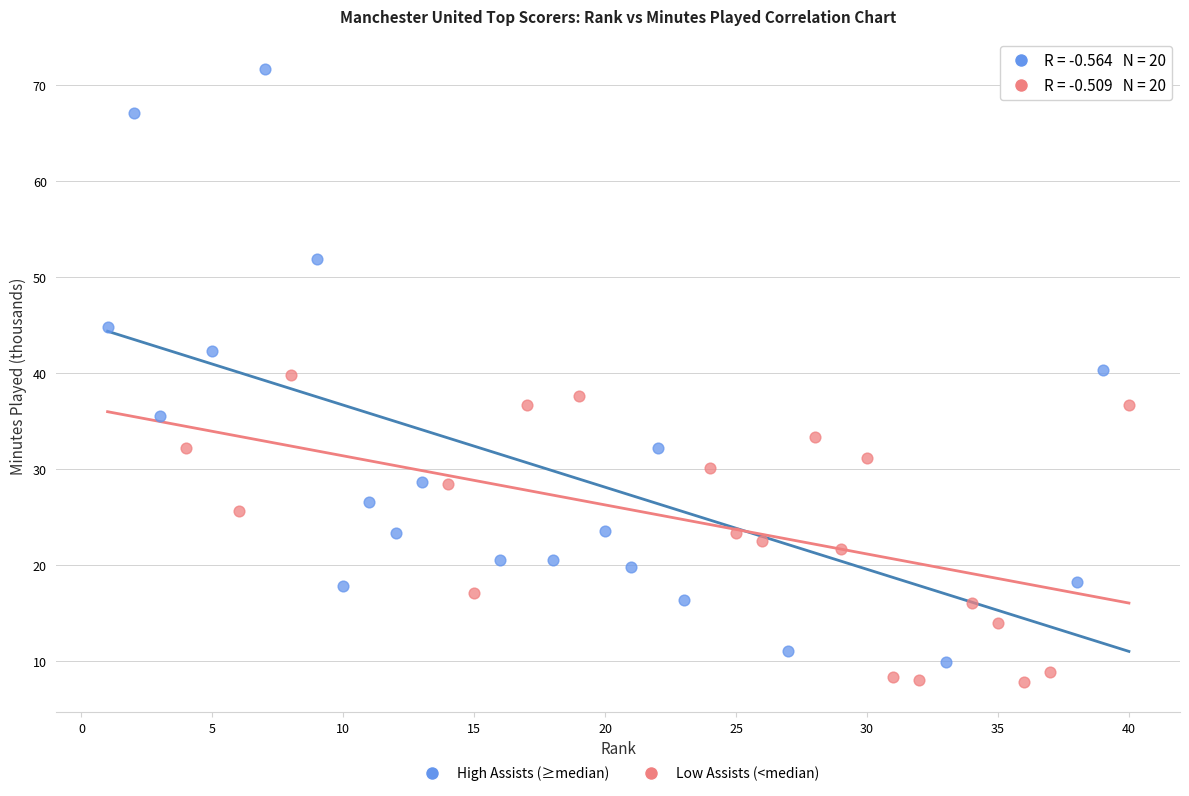

Which series has the widest spread of Y values?

High Assists (≥median)